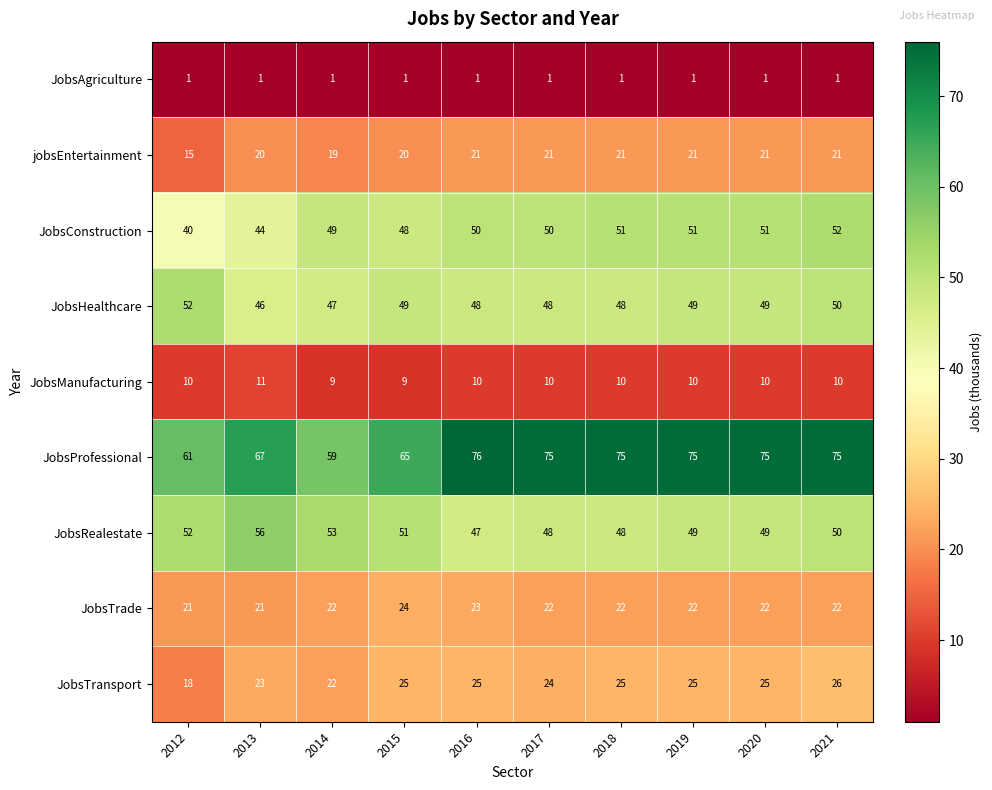

What is the difference between the highest and lowest values at 2017?

74